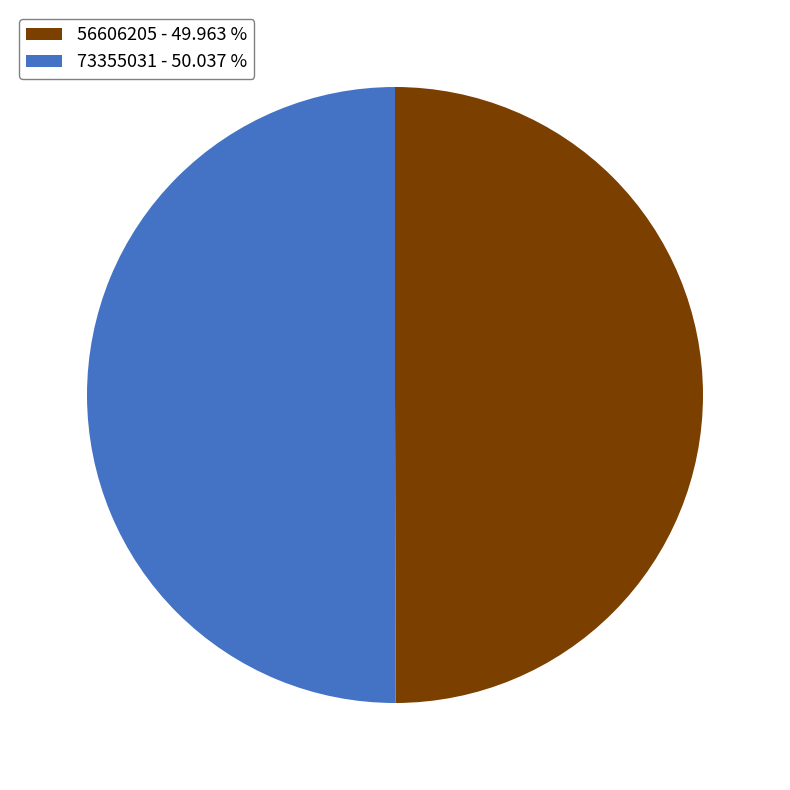

True or false: 56606205 accounts for 50% of the total.

True